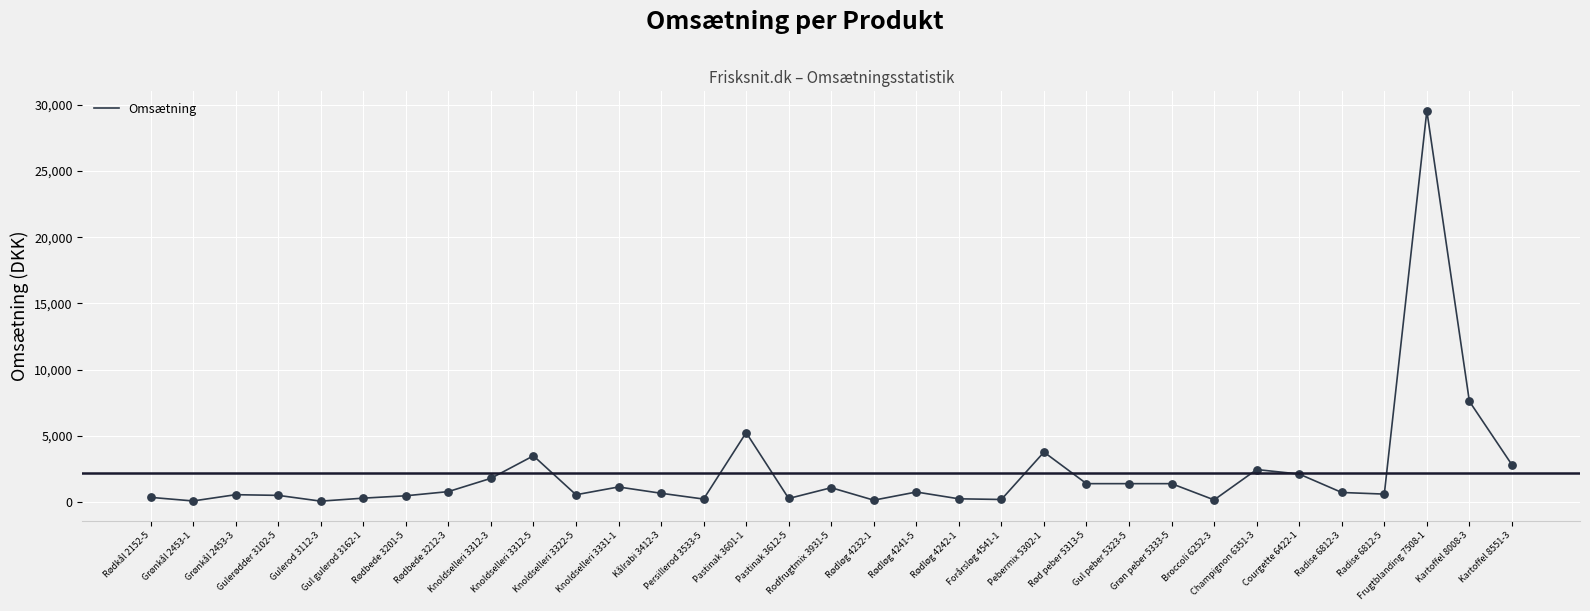

What is the change in value from Grønkål 2453-3 to Grøn peber 5333-5?

+833.3